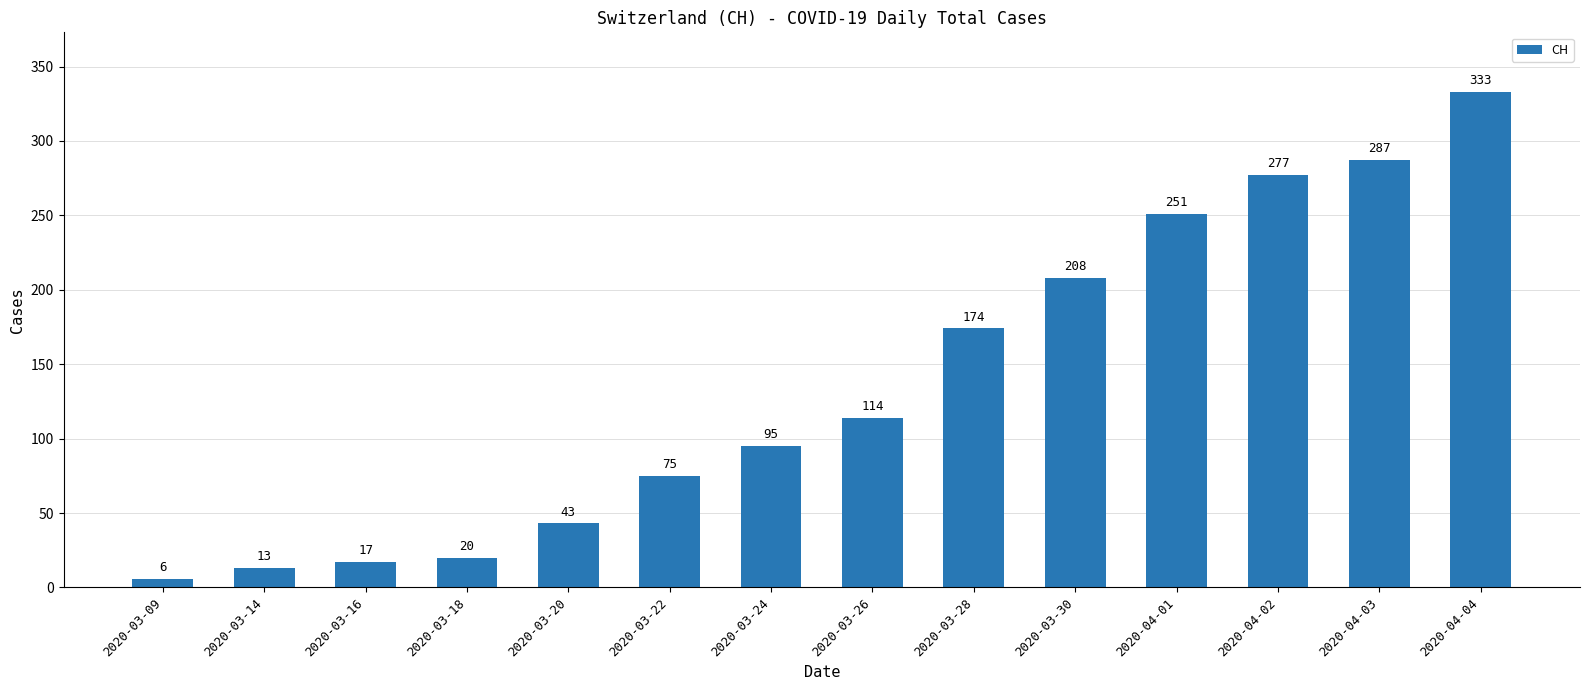

How many values are below 114?

7